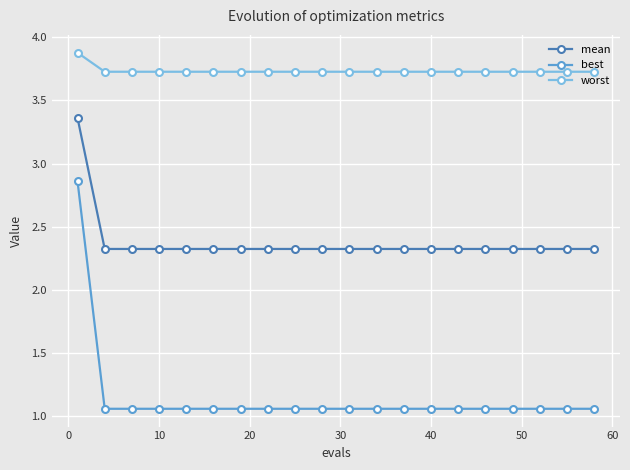

Count the mean values in the range 2 to 3.

19